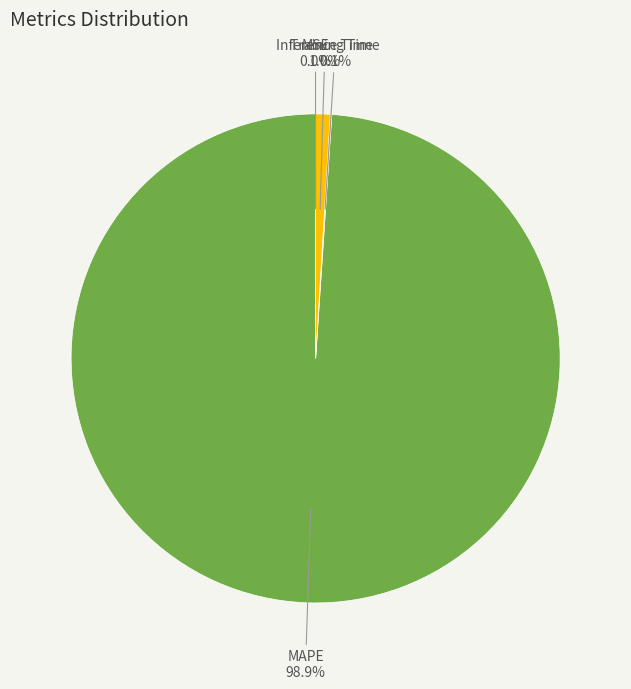

Is MAPE the majority of the pie?

Yes